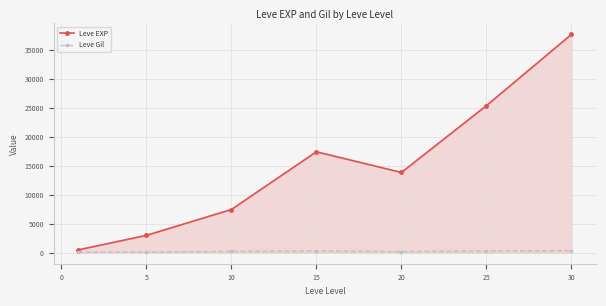

How many values in the Leve Gil series are below 242?

3